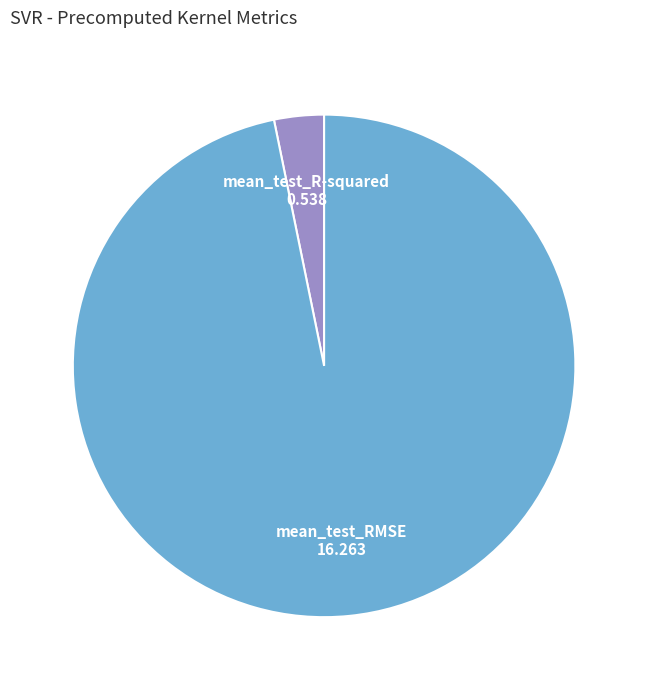

Between mean_test_RMSE and mean_test_R-squared, which is larger?

mean_test_RMSE